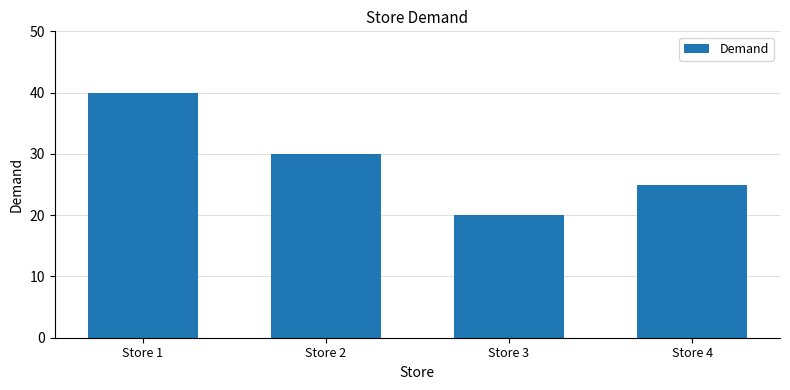

What is the sum of all values?

115